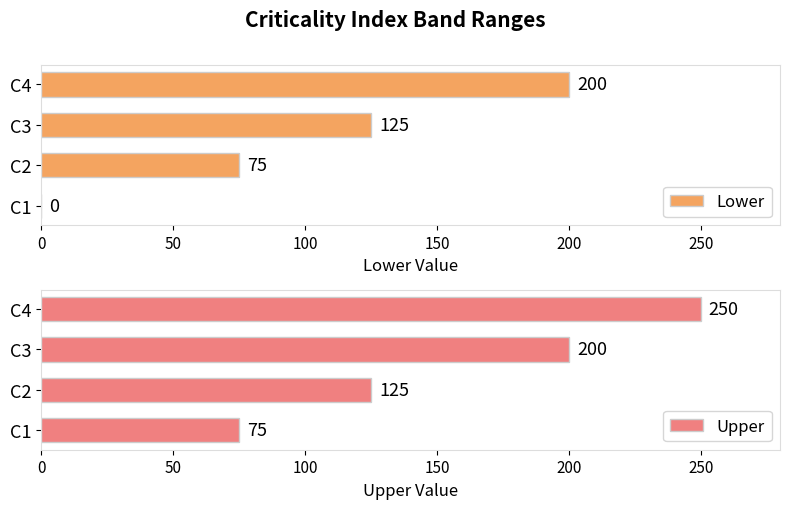

At which category is the sum across all series the highest?

150